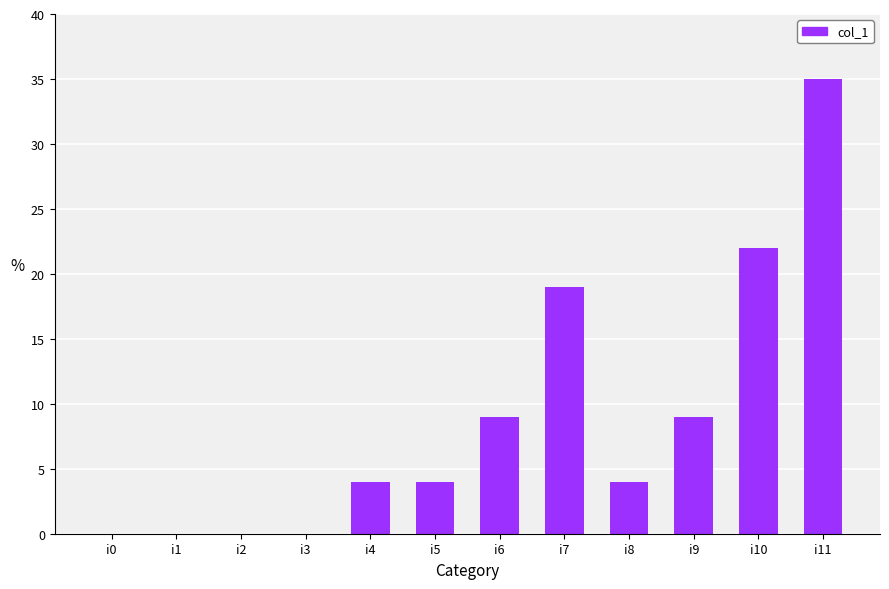

Count the number of data series in this chart.

1